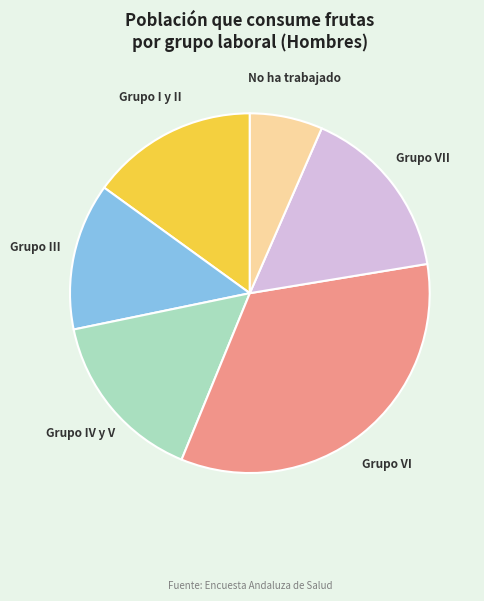

Does Grupo VI account for over 50% of the chart?

No